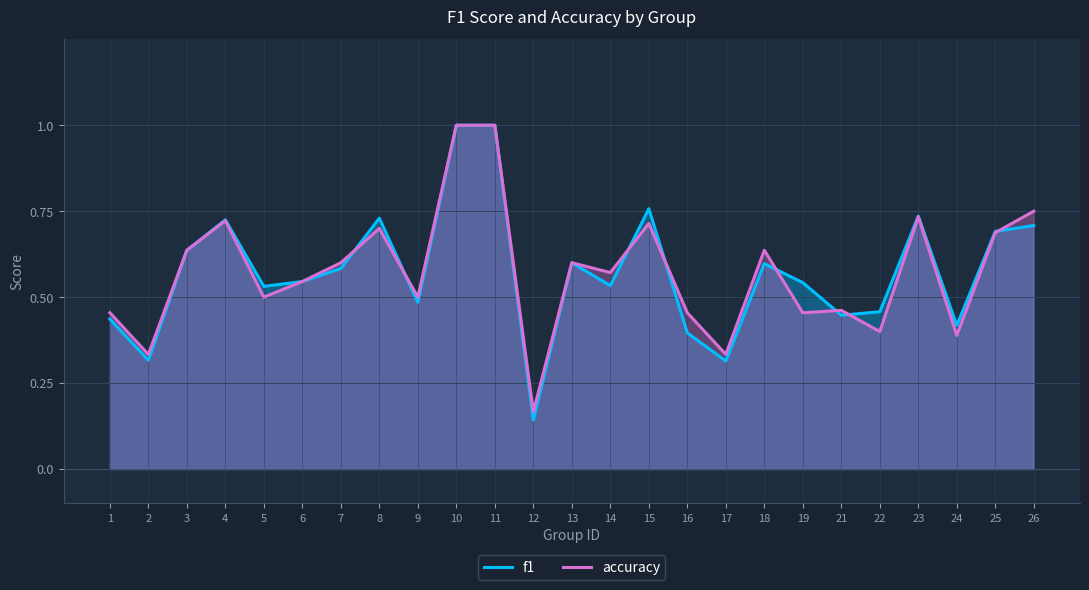

Is it true that f1 equals 0.7 at 1?

False